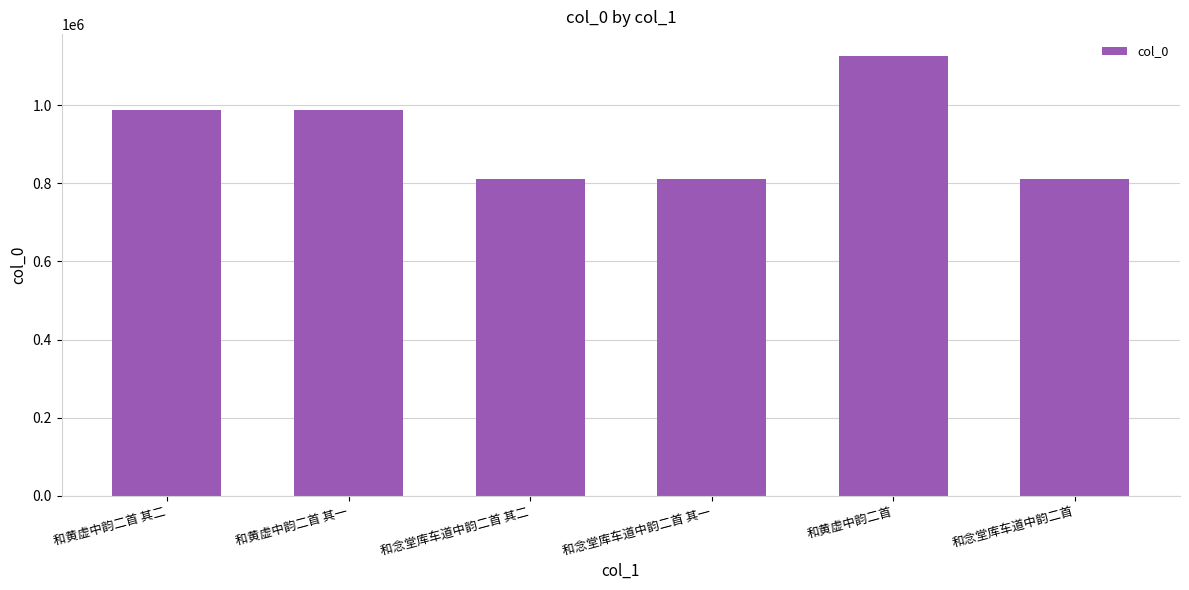

How many categories are shown in the chart?

6